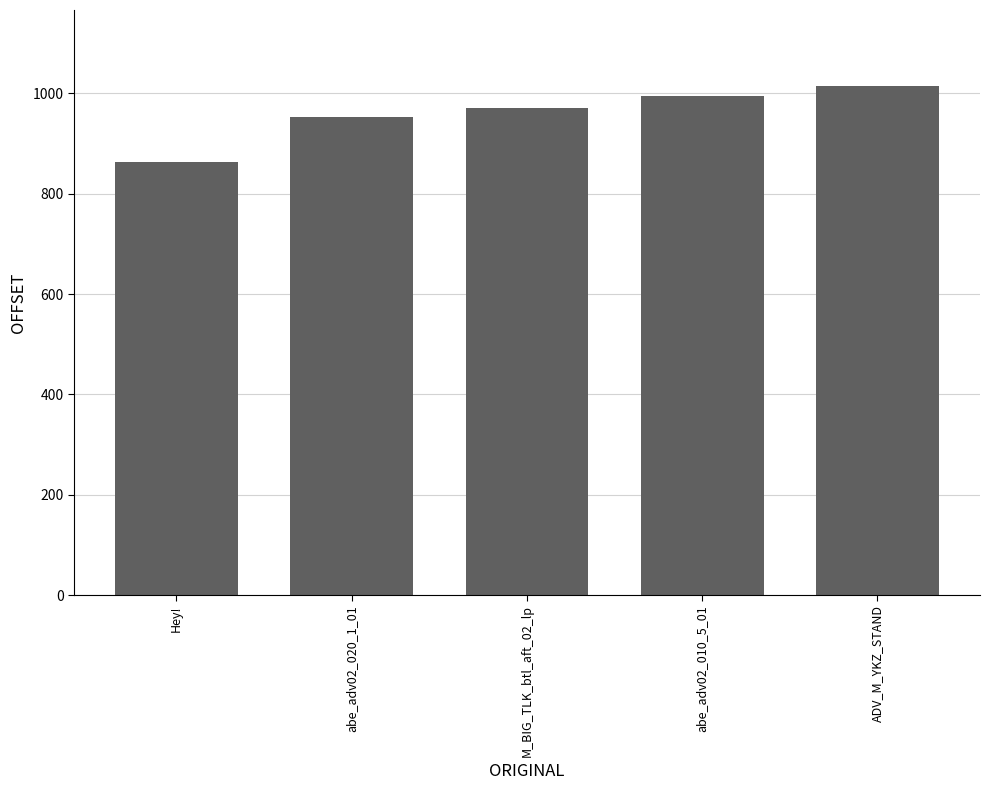

How many bars are there in total?

5